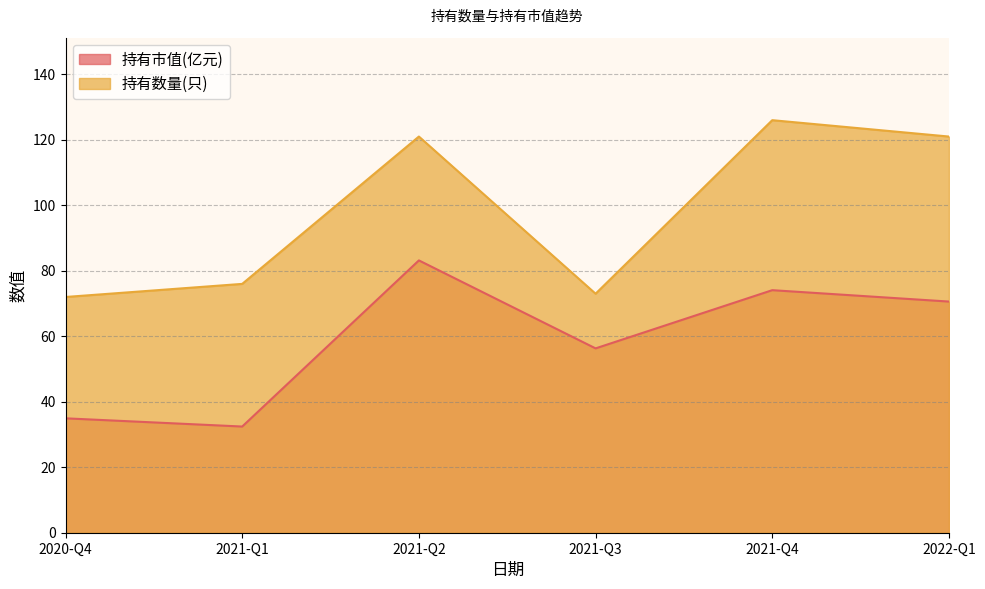

How many series are shown in this chart?

2